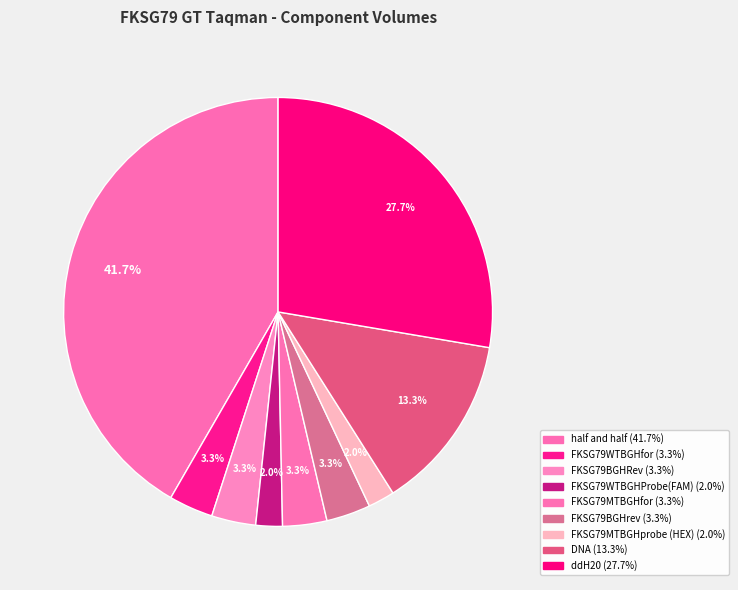

How many segments does this pie chart have?

9